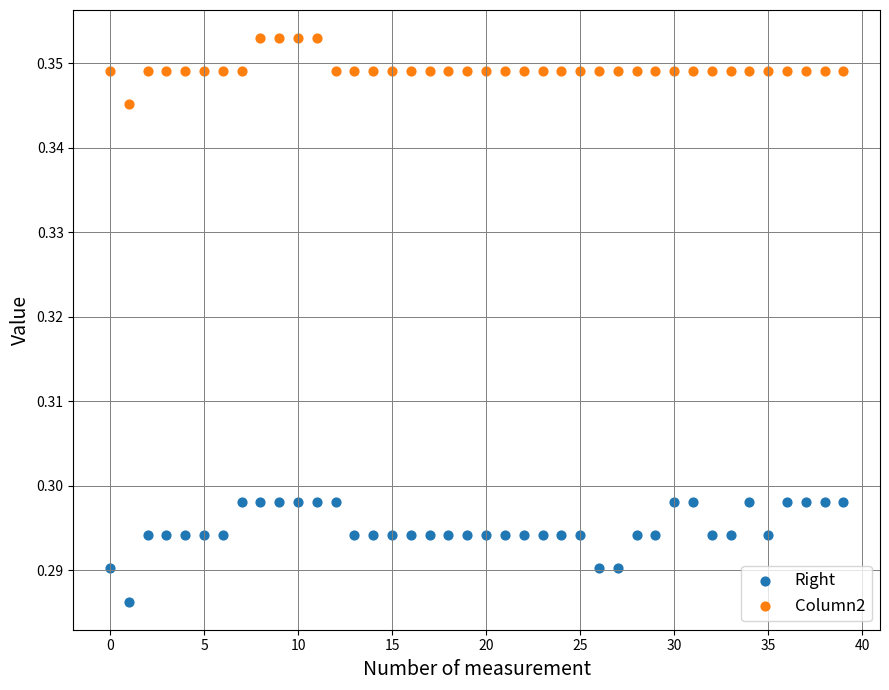

Which series reaches the maximum Y coordinate?

Column2